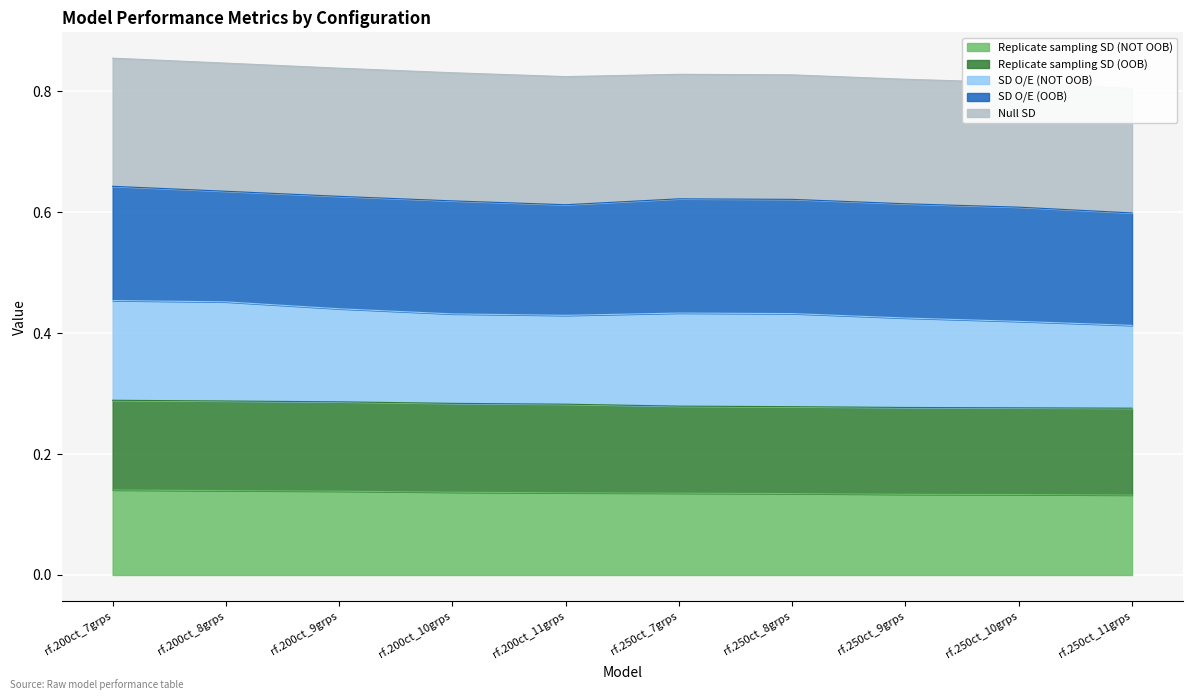

The value of Replicate sampling SD (NOT OOB) at rf.200ct_7grps is 0.0. True or false?

False